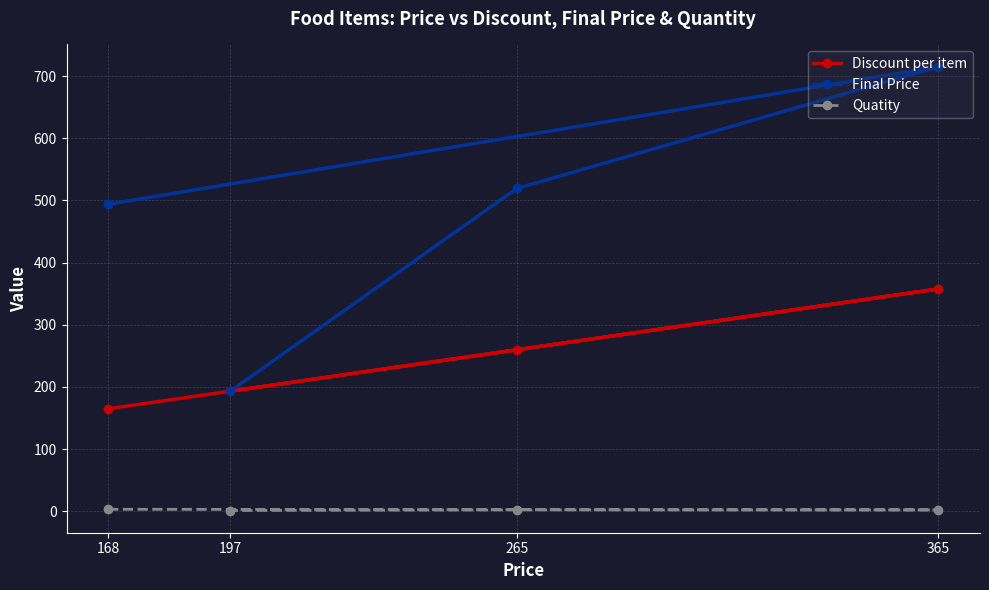

What are all the series names shown in the legend?

Discount per item, Final Price, Quatity